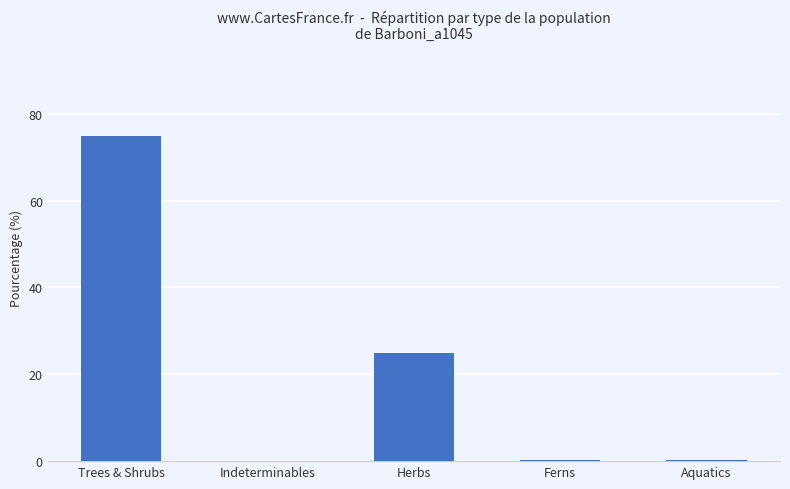

What is the maximum value shown in the chart?

74.9